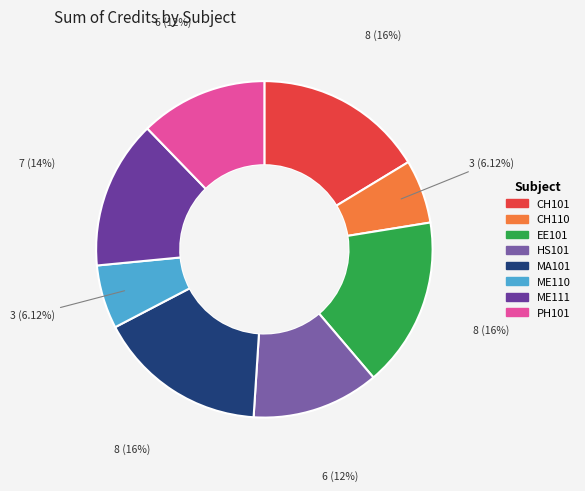

How much of the chart is everything except CH110?

93.9%